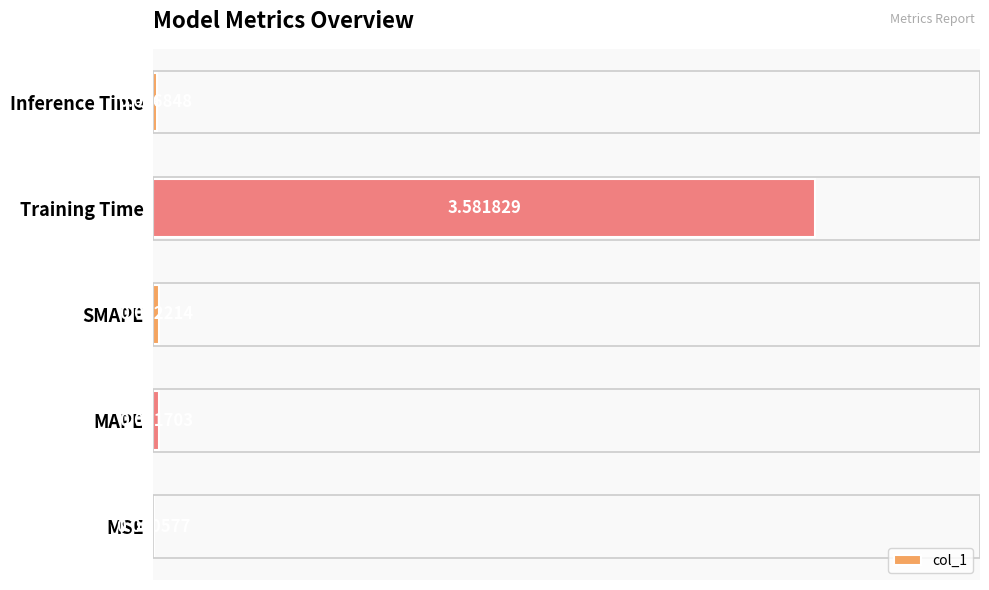

At which category does the chart reach its peak across all series?

Training Time